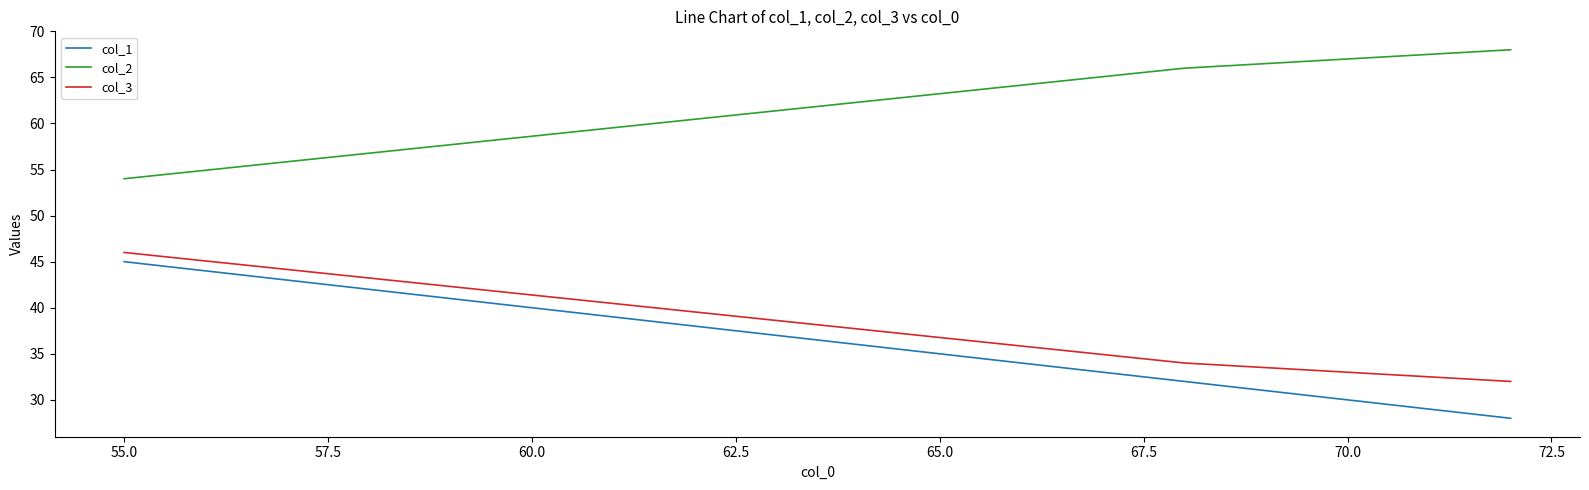

The col_1 series shows 10 at 55.0. True or false?

False